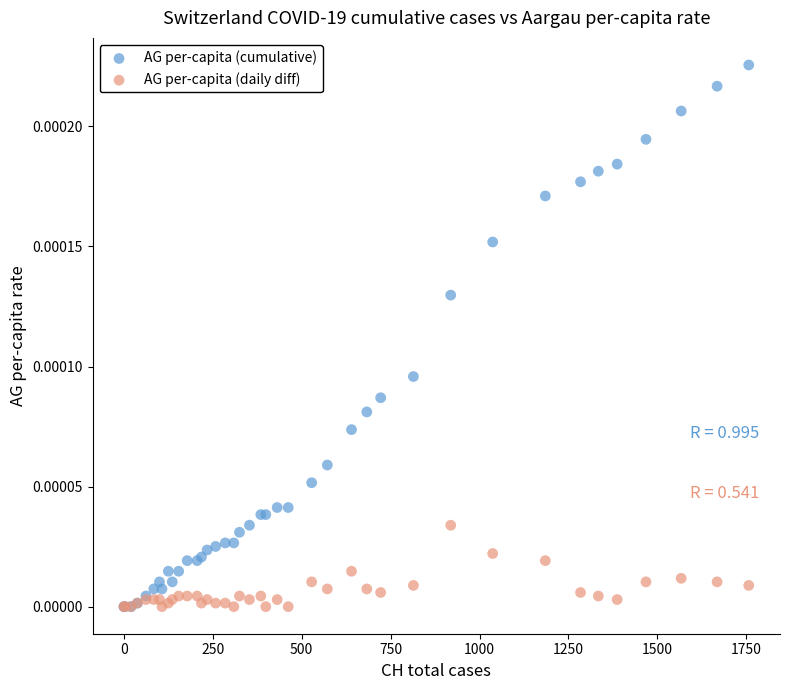

What are all the series names shown in the legend?

AG per-capita (cumulative), AG per-capita (daily diff)